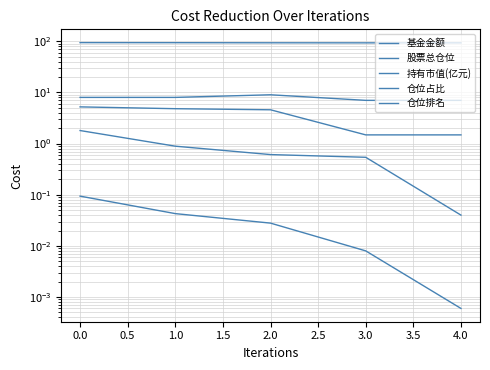

The value of 仓位排名 at 1.0 is 10.9. True or false?

False